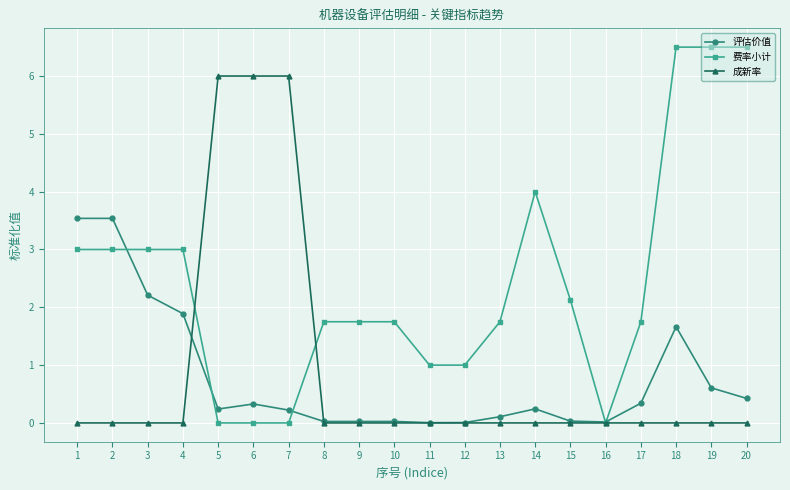

Which series changed the most between 2 and 16?

评估价值